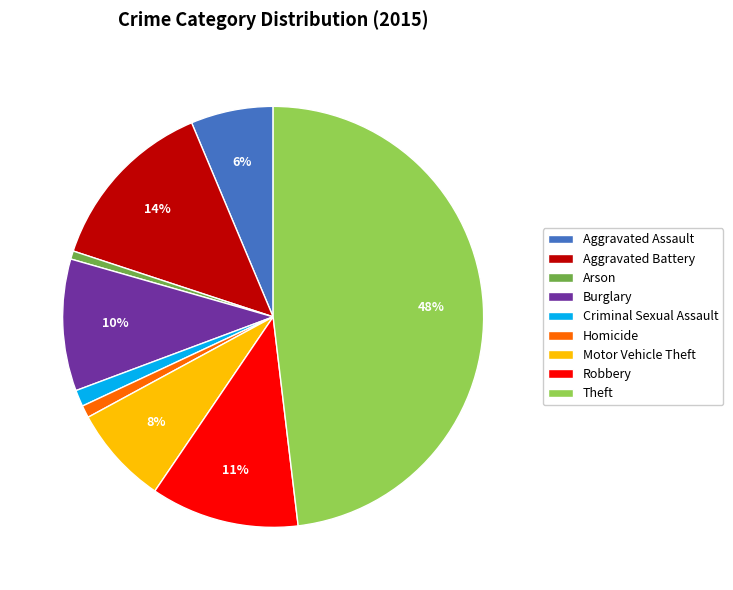

To the nearest percent, what is the difference between the largest and smallest slice percentages?

47%